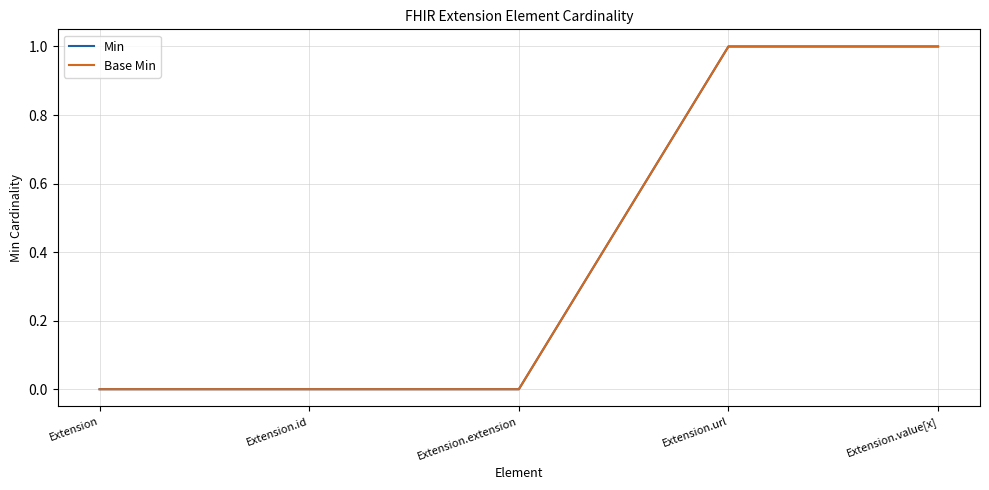

What position from the right is Extension.url?

2